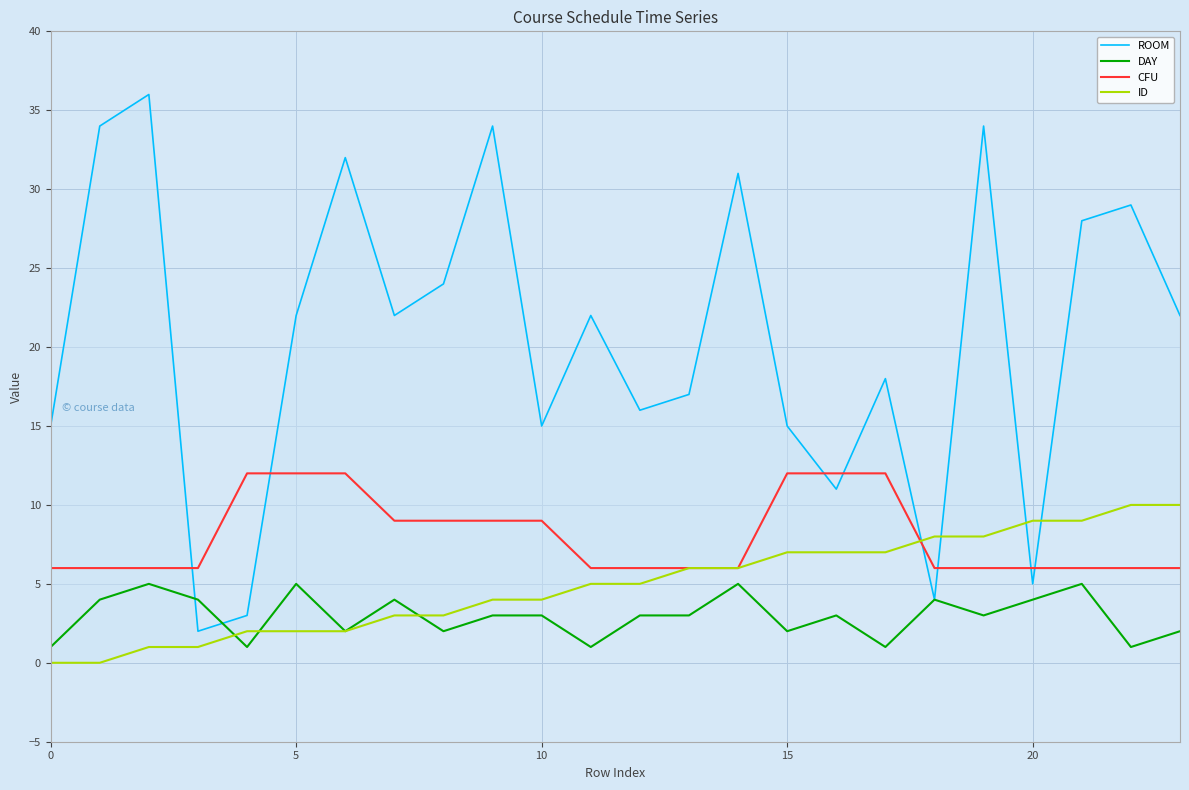

Reading right to left, list all the values displayed in this chart.

ROOM: 22	29	28	5	34	4	18	11	15	31	17	16	22	15	34	24	22	32	22	3	2	36	34	15
DAY: 2	1	5	4	3	4	1	3	2	5	3	3	1	3	3	2	4	2	5	1	4	5	4	1
CFU: 6	6	6	6	6	6	12	12	12	6	6	6	6	9	9	9	9	12	12	12	6	6	6	6
ID: 10	10	9	9	8	8	7	7	7	6	6	5	5	4	4	3	3	2	2	2	1	1	0	0